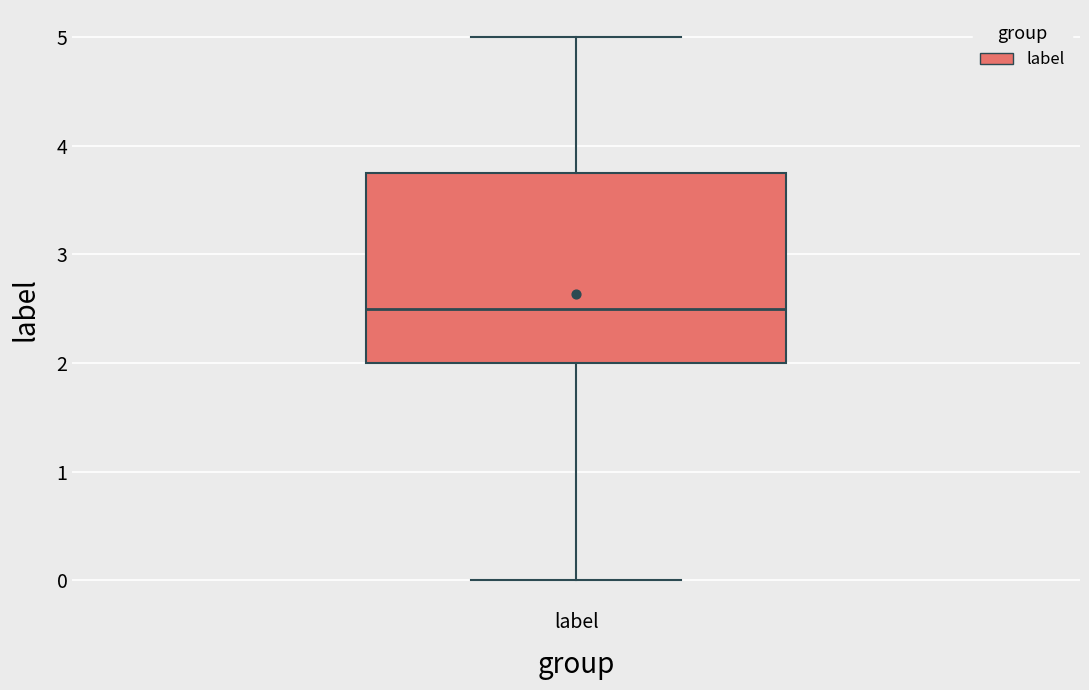

Read this box plot against the y-axis: the position of the median line, the range covered by the box, and the ends of both whiskers. The values are not printed on the chart, so give them approximately, as read against the axis.

median 2.5, box 2.0 to 3.8, whiskers 0.0 to 5.0